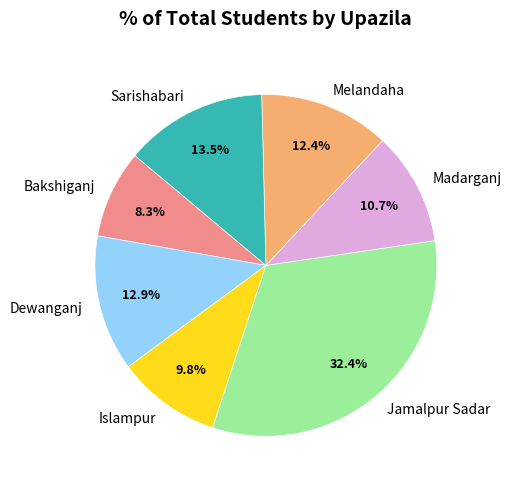

Is Dewanganj the majority of the pie?

No